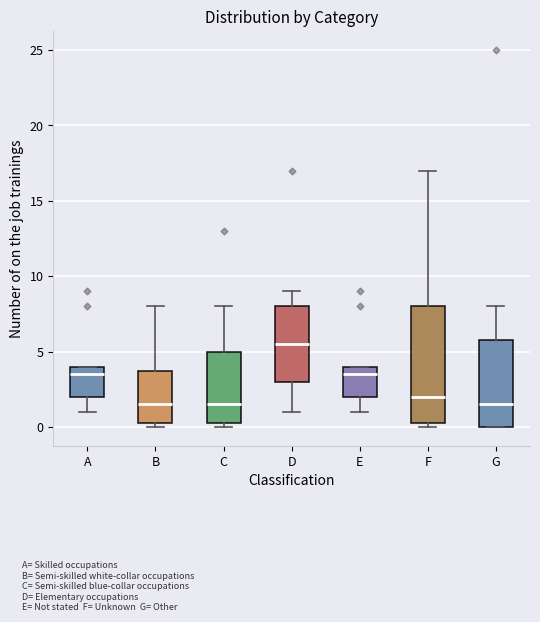

Reading left to right, read every box against the y-axis: the position of its median line, the range the box covers, and the ends of its whiskers. The values are not printed on the chart, so give them approximately, as read against the axis.

A: median 3.5, box 2.0 to 4.0, whiskers 1.0 to 4.0
B: median 1.5, box 0.5 to 4.0, whiskers 0.0 to 8.0
C: median 1.5, box 0.5 to 5.0, whiskers 0.0 to 8.0
D: median 5.5, box 3.0 to 8.0, whiskers 1.0 to 9.0
E: median 3.5, box 2.0 to 4.0, whiskers 1.0 to 4.0
F: median 2.0, box 0.5 to 8.0, whiskers 0.0 to 17.0
G: median 1.5, box 0.0 to 6.0, whiskers 0.0 to 8.0